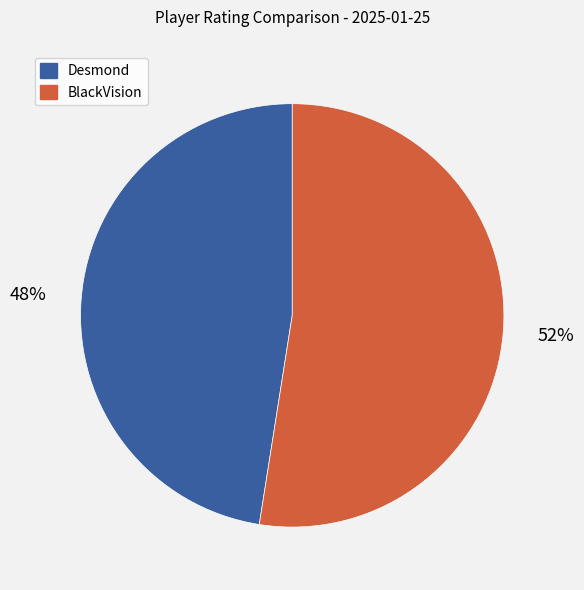

To the nearest percent, what is the combined percentage of Desmond and BlackVision?

100%